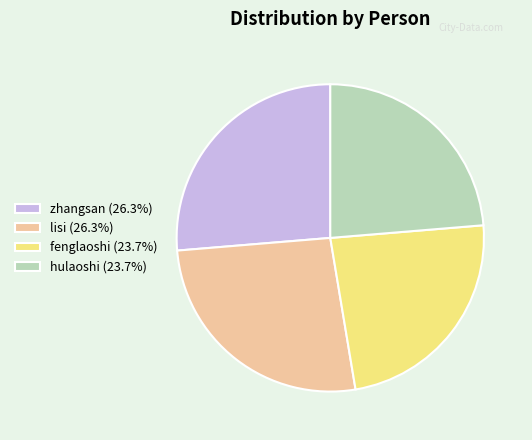

Approximately how many times larger is the value at lisi (26.3%) compared to fenglaoshi (23.7%)?

1.1